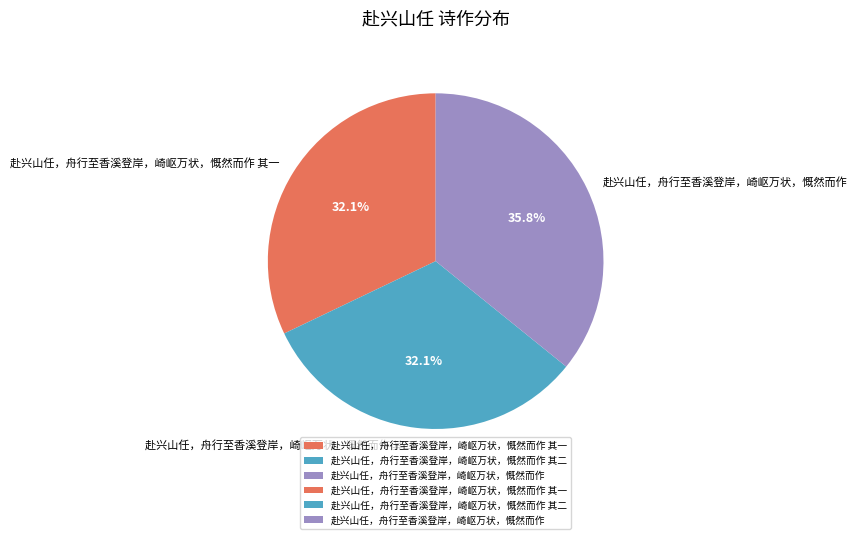

Which category has the biggest portion of the pie?

赴兴山任，舟行至香溪登岸，崎岖万状，慨然而作